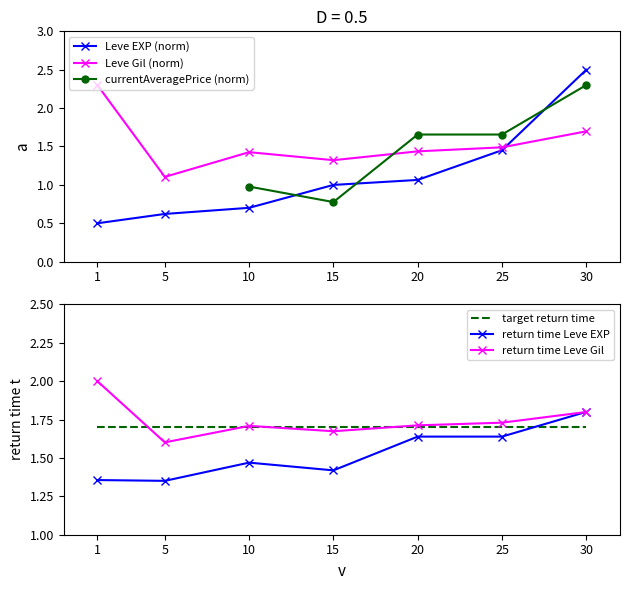

True or false: currentAveragePrice has a value of 0.4 at 20.

False